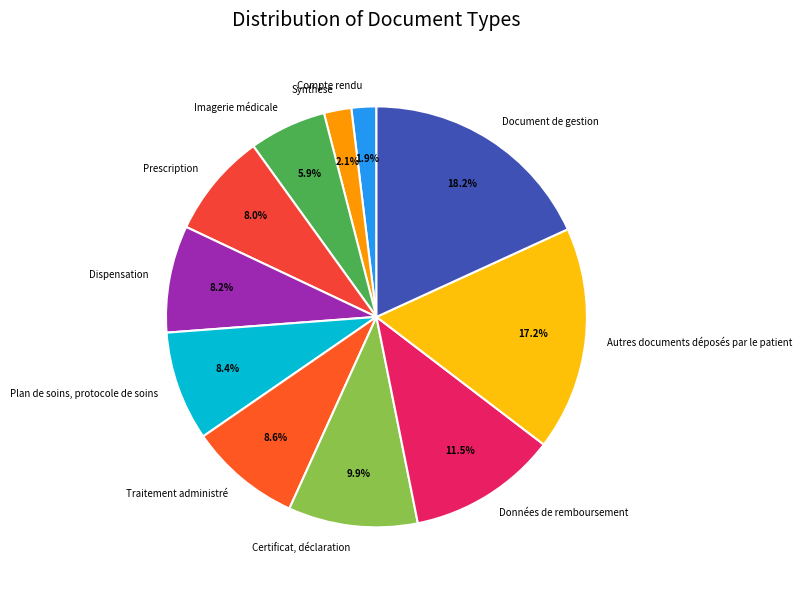

Which category has the biggest portion of the pie?

Document de gestion